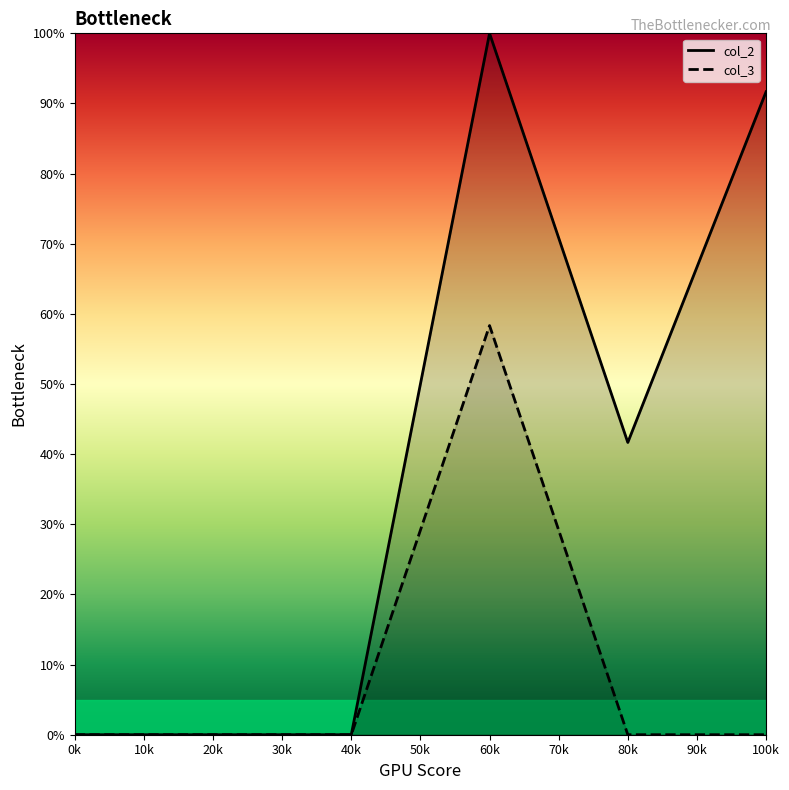

List the series in order of their overall mean, lowest first.

col_3, col_2